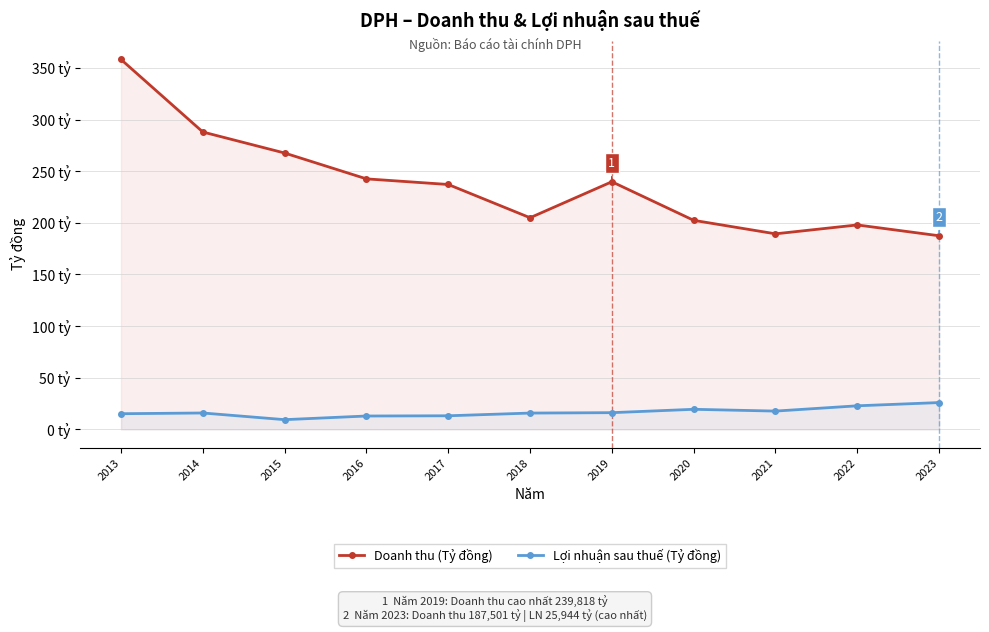

In Doanh thu (Tỷ đồng), how many points are lower than both neighbors (excluding endpoints)?

2